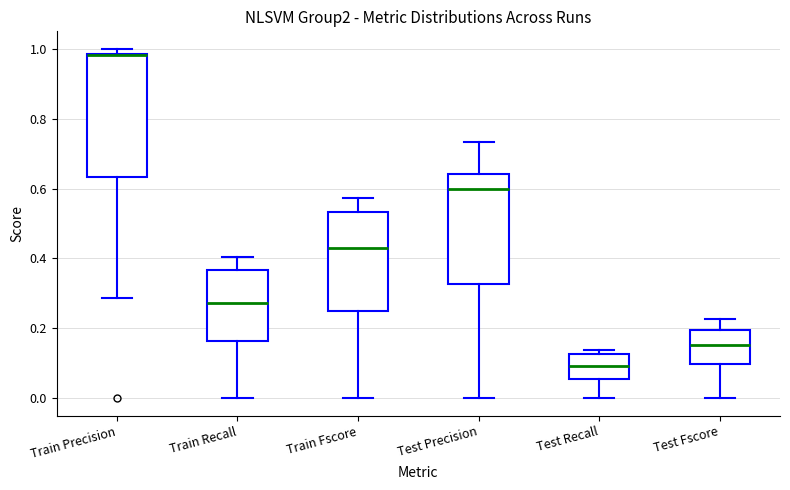

Where does the upper whisker of the box for Train Fscore end on the y-axis? The values are not printed on the chart, so give them approximately, as read against the axis.

0.58